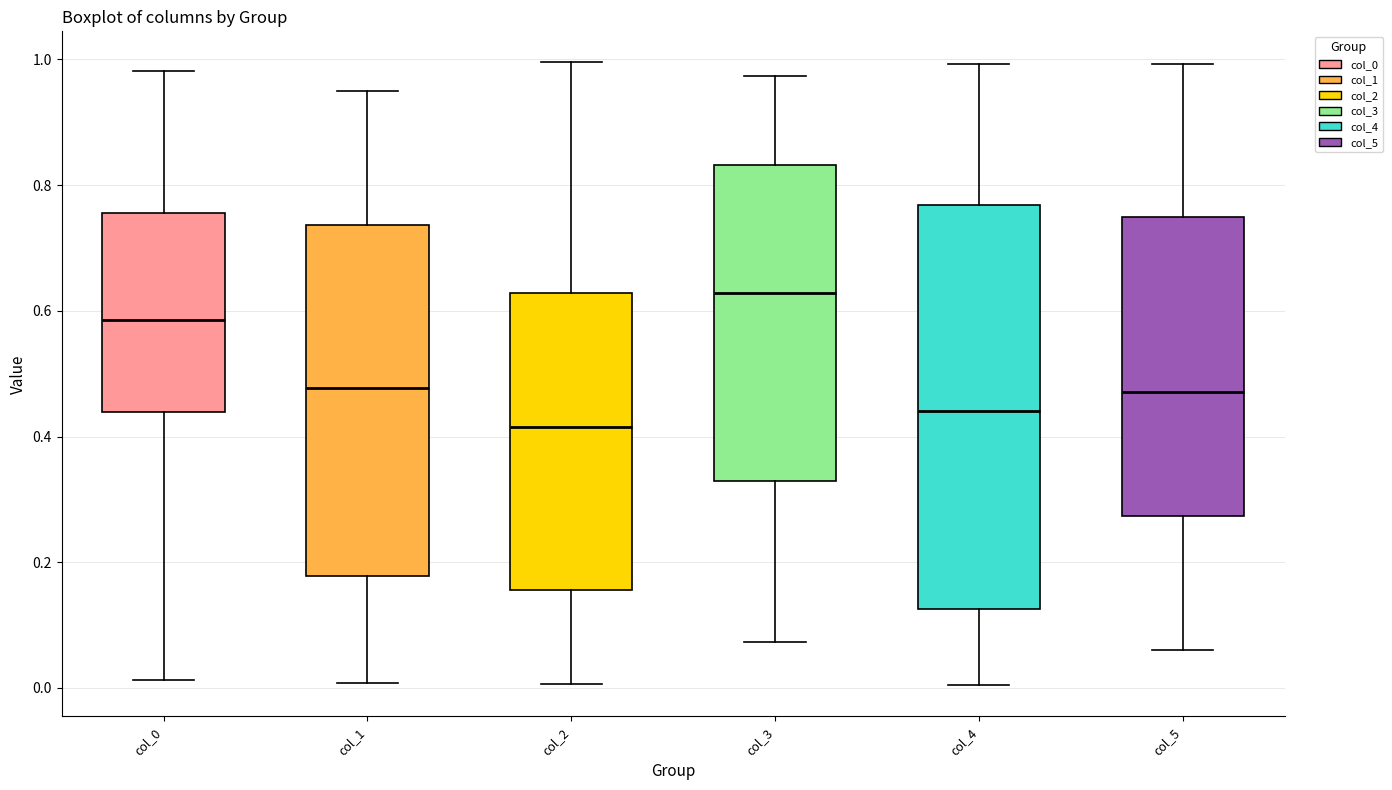

Which box has the highest median line?

col_3